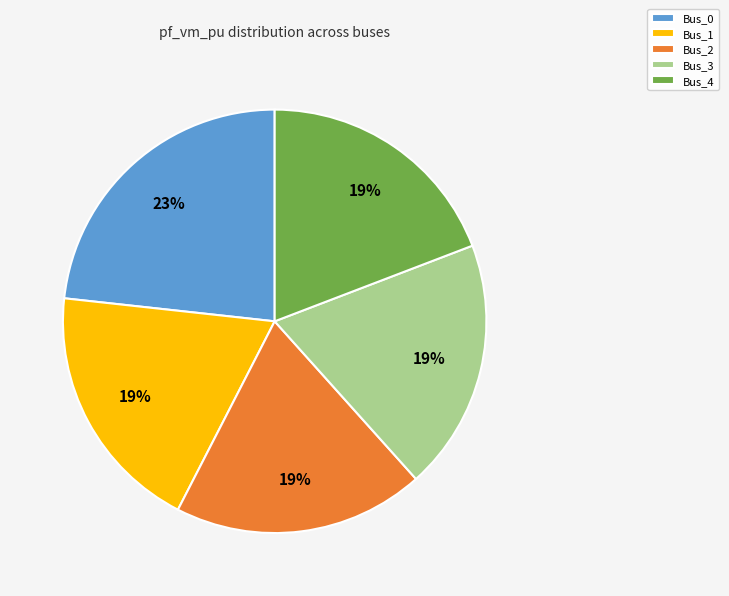

Combined, do Bus_0 and Bus_4 account for over 50%?

No